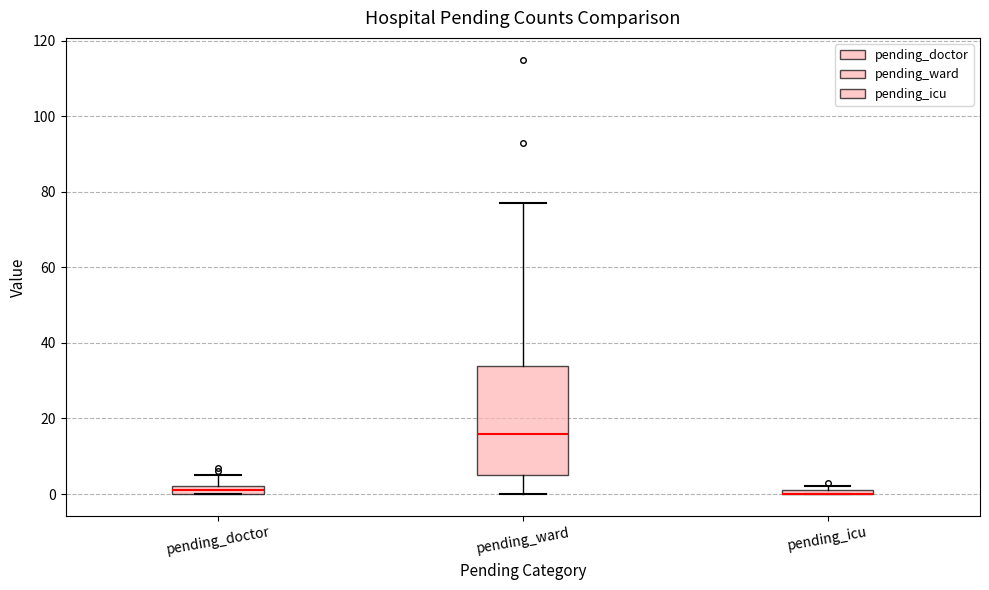

Where is the upper edge of the box for pending_doctor on the y-axis? The values are not printed on the chart, so give them approximately, as read against the axis.

2